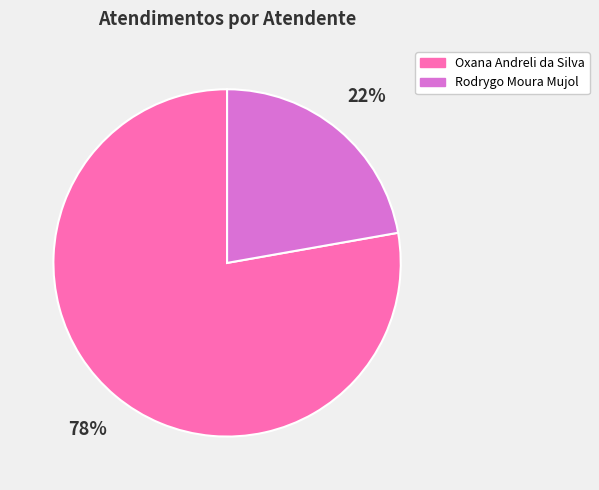

What is the smallest slice in the pie chart?

Rodrygo Moura Mujol